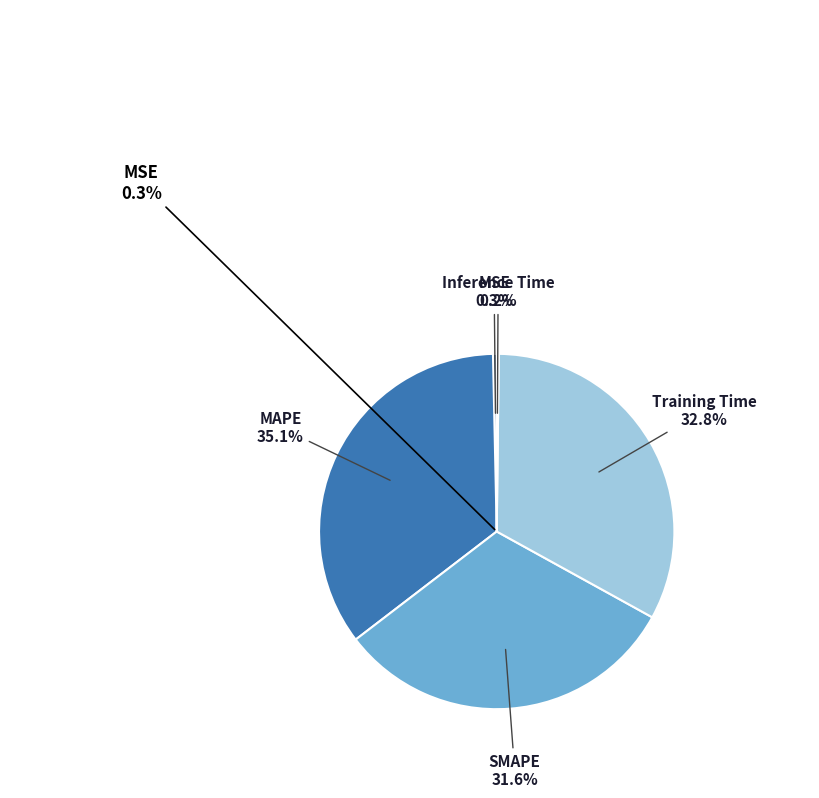

Rank the categories by value from lowest to highest.

Inference Time, MSE, SMAPE, Training Time, MAPE